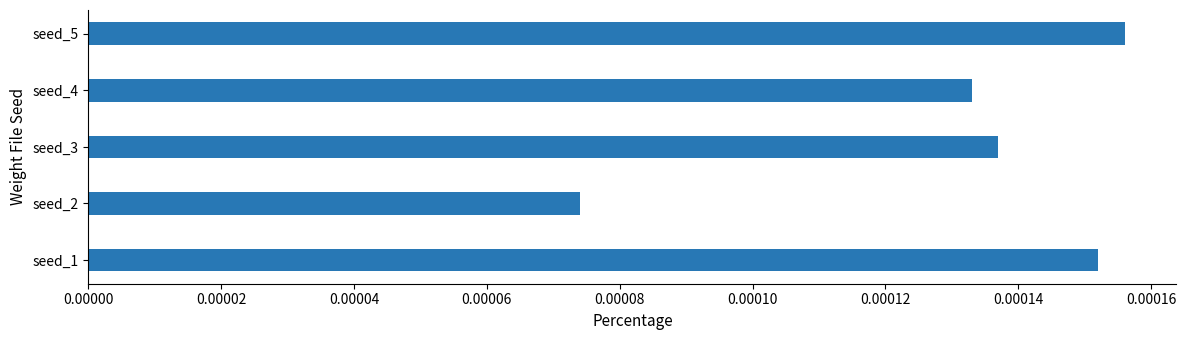

At which category does the chart reach its minimum across all series?

seed_2